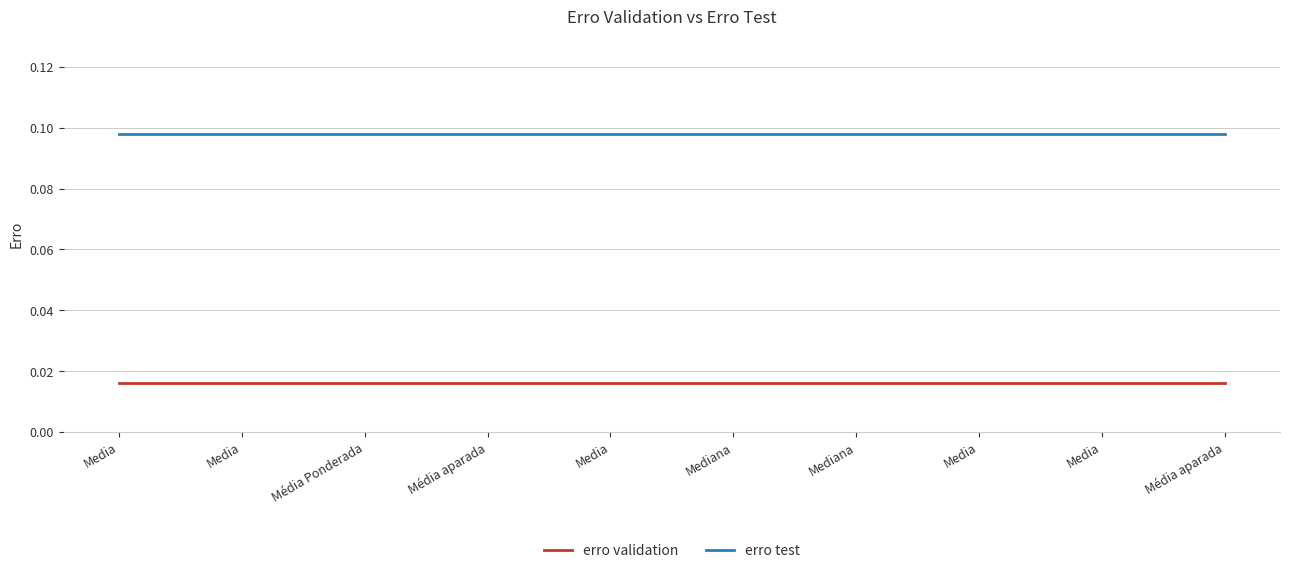

Does the chart display data point markers on the line(s)?

No